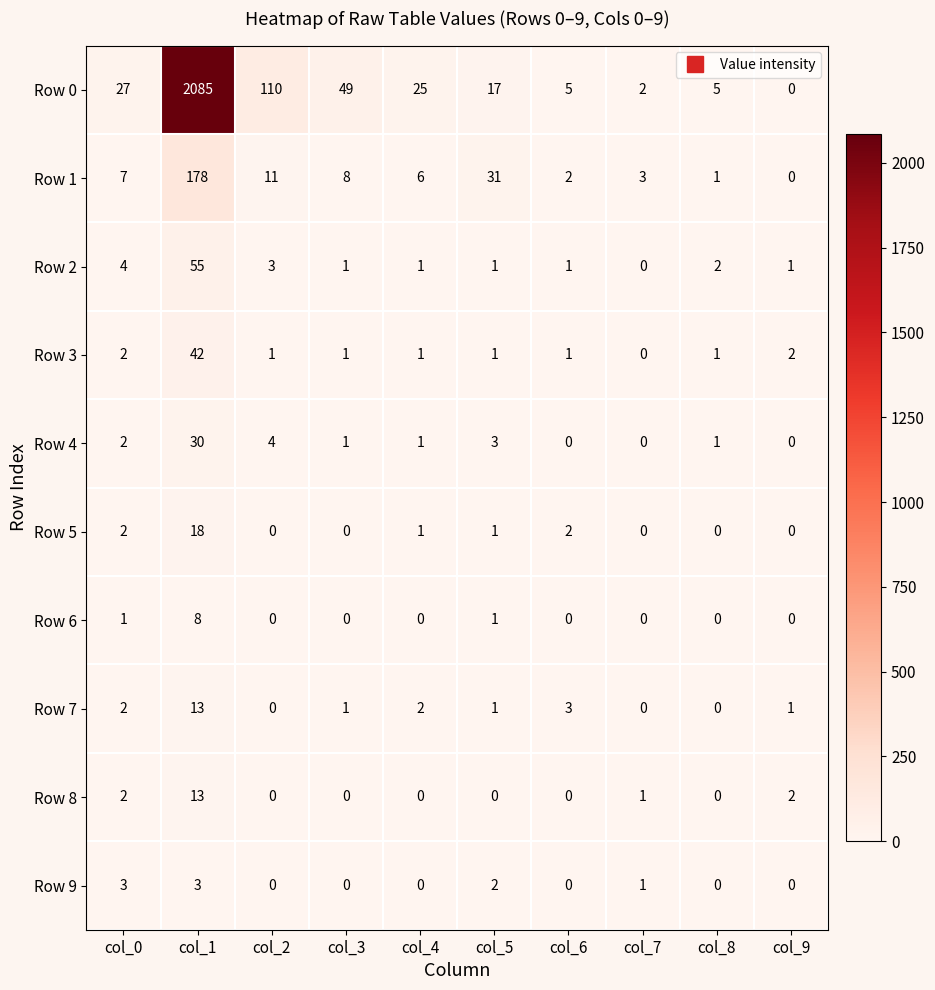

Which series has the widest spread of values?

Row 0